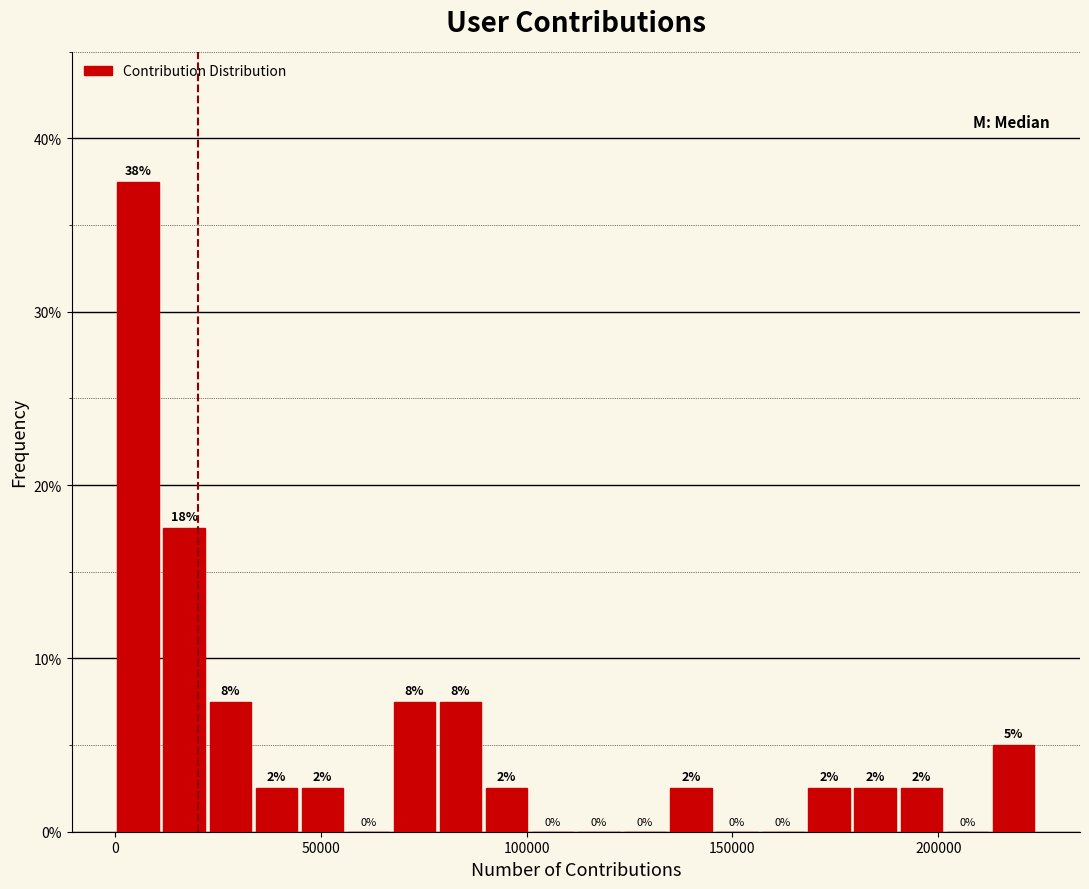

Read against the x-axis, roughly where is the centre of the tallest bar?

5000